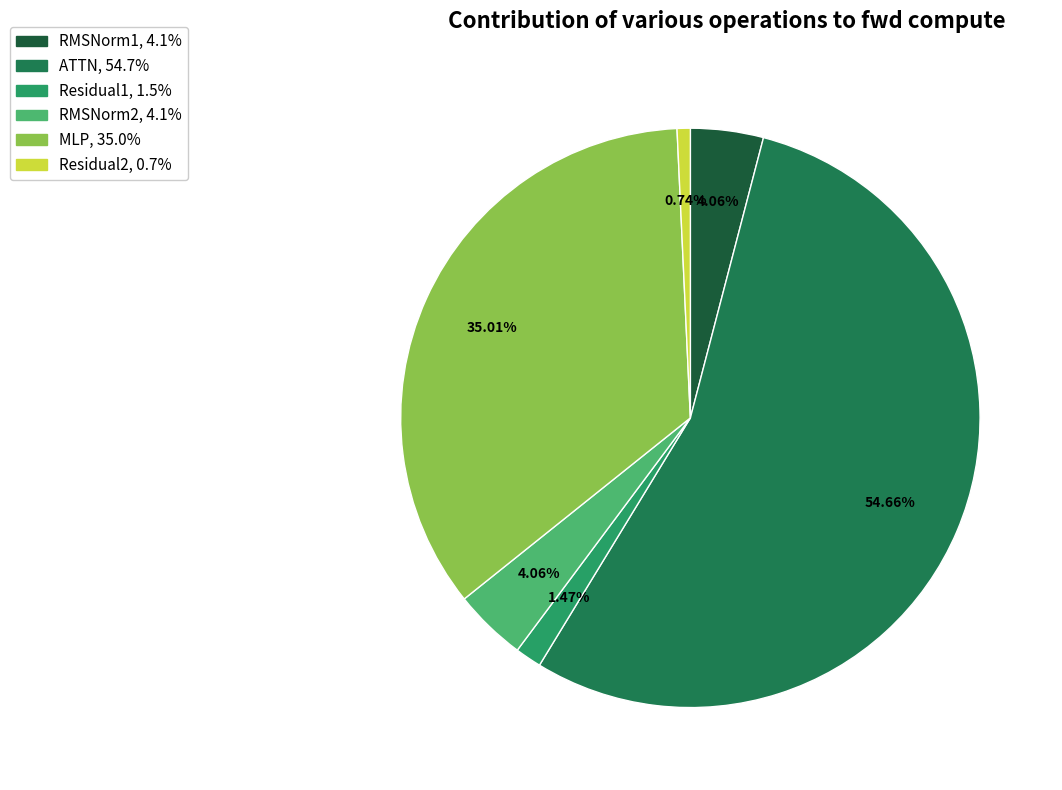

To the nearest percent, what is the difference between the largest and smallest slice percentages?

54%